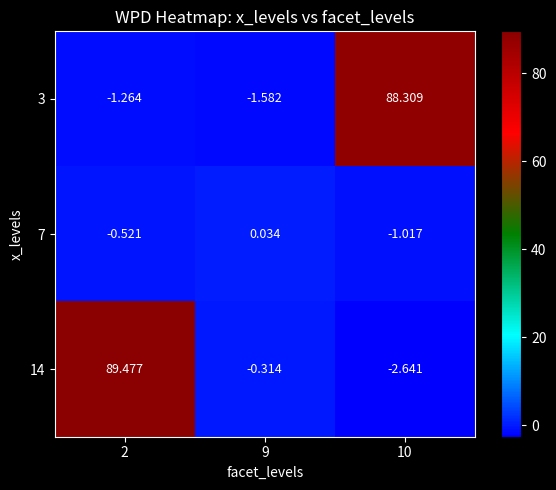

Is the value of 7 at 2 greater than the value of 14 at 10?

Yes